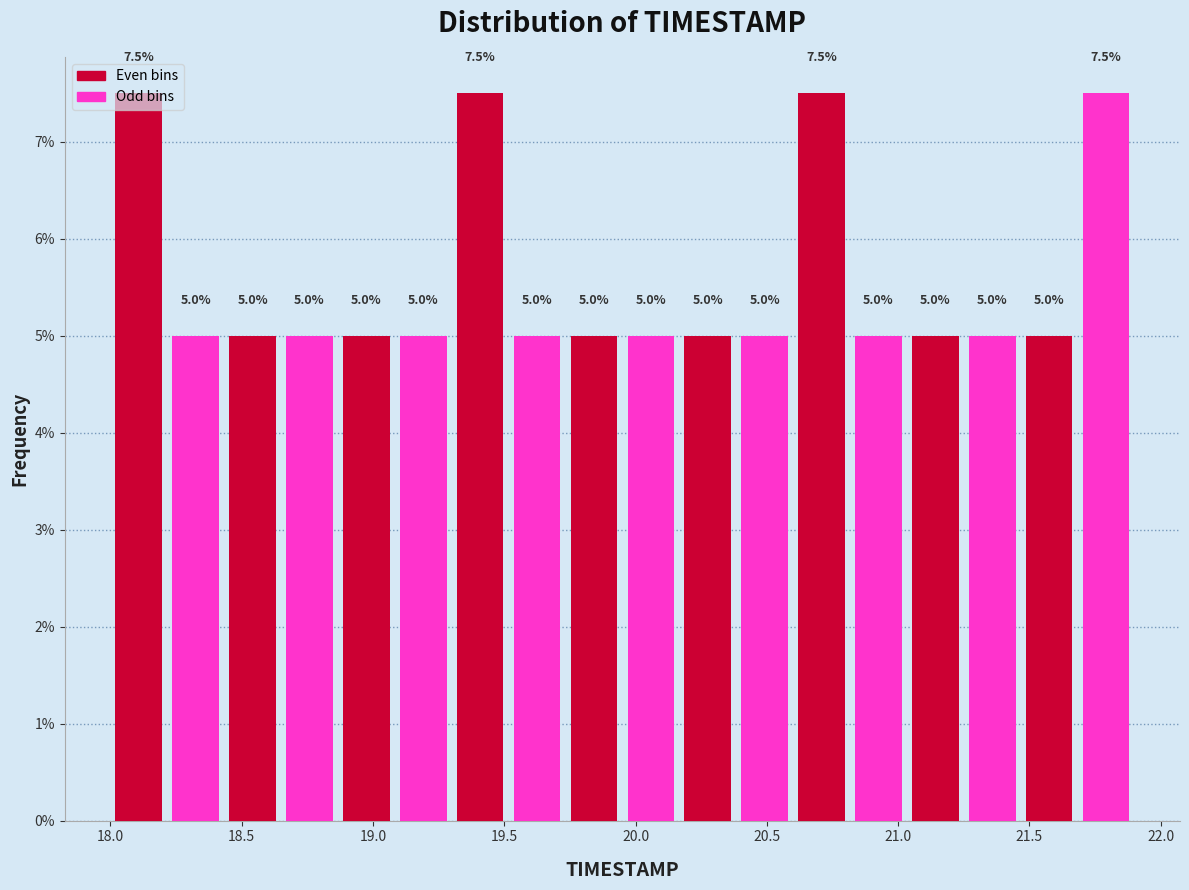

Reading left to right, transcribe this chart: for each bar, give the range it covers on the x-axis and its height. The bar edges are not printed on the chart, so give them approximately, as read against the axis.

18.00 to 18.20: 7.5
18.20 to 18.45: 5.0
18.45 to 18.65: 5.0
18.65 to 18.85: 5.0
18.85 to 19.10: 5.0
19.10 to 19.30: 5.0
19.30 to 19.50: 7.5
19.50 to 19.75: 5.0
19.75 to 19.95: 5.0
19.95 to 20.15: 5.0
20.15 to 20.40: 5.0
20.40 to 20.60: 5.0
20.60 to 20.80: 7.5
20.80 to 21.05: 5.0
21.05 to 21.25: 5.0
21.25 to 21.45: 5.0
21.45 to 21.70: 5.0
21.70 to 21.90: 7.5